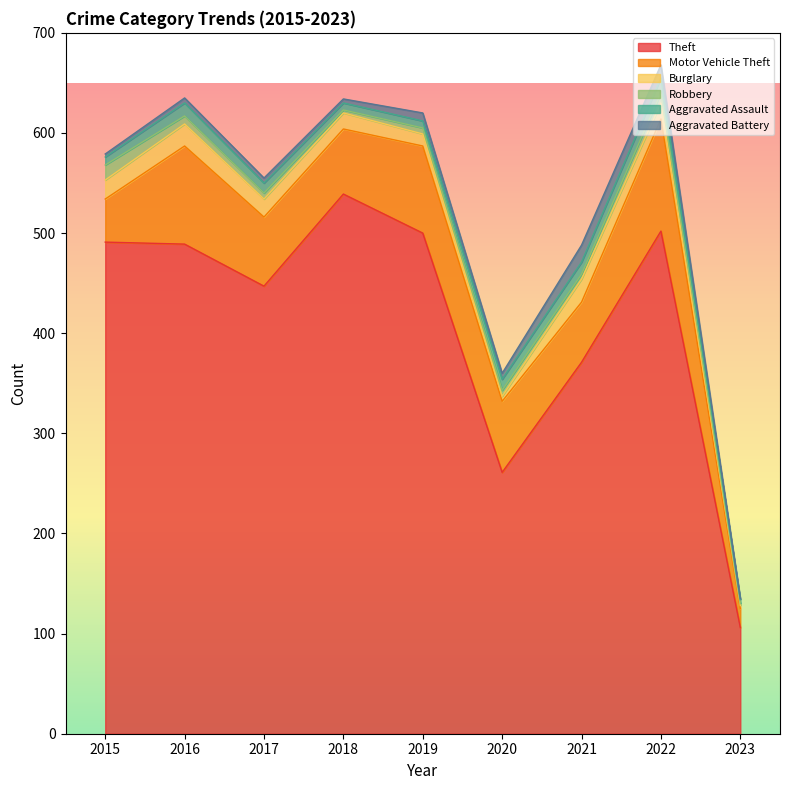

What is the difference between the maximum and second lowest values in the Aggravated Battery series?

14